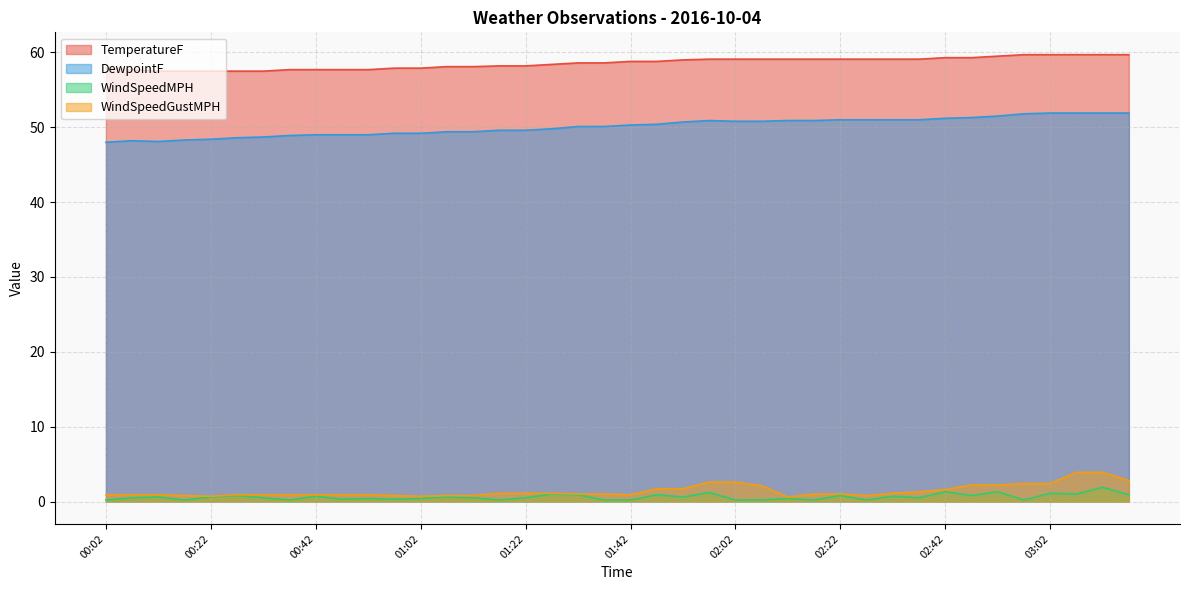

What is the total value across all series at 00:12?

107.1